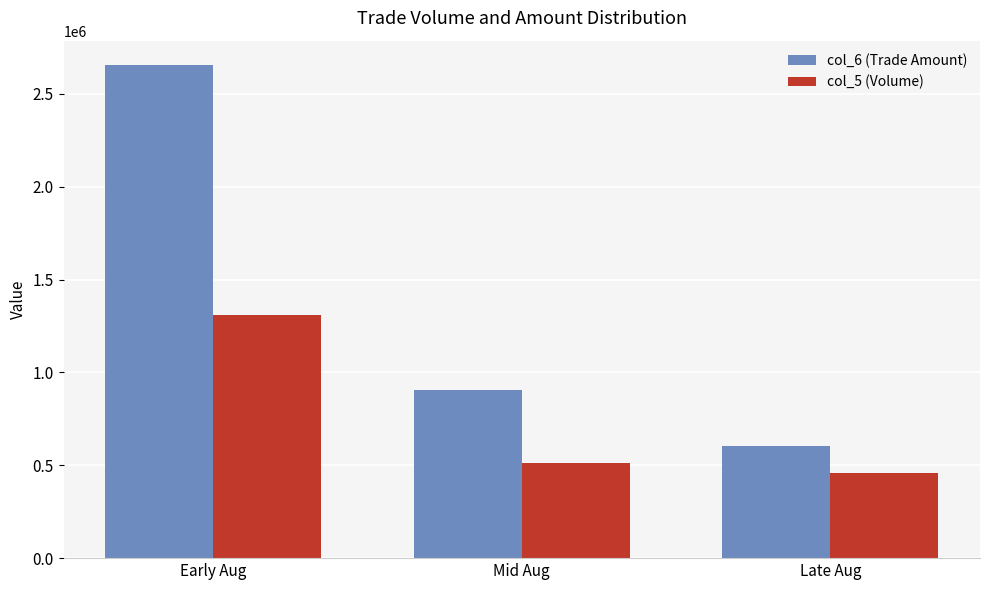

Which series has the largest total across all categories?

col_6 (Trade Amount)